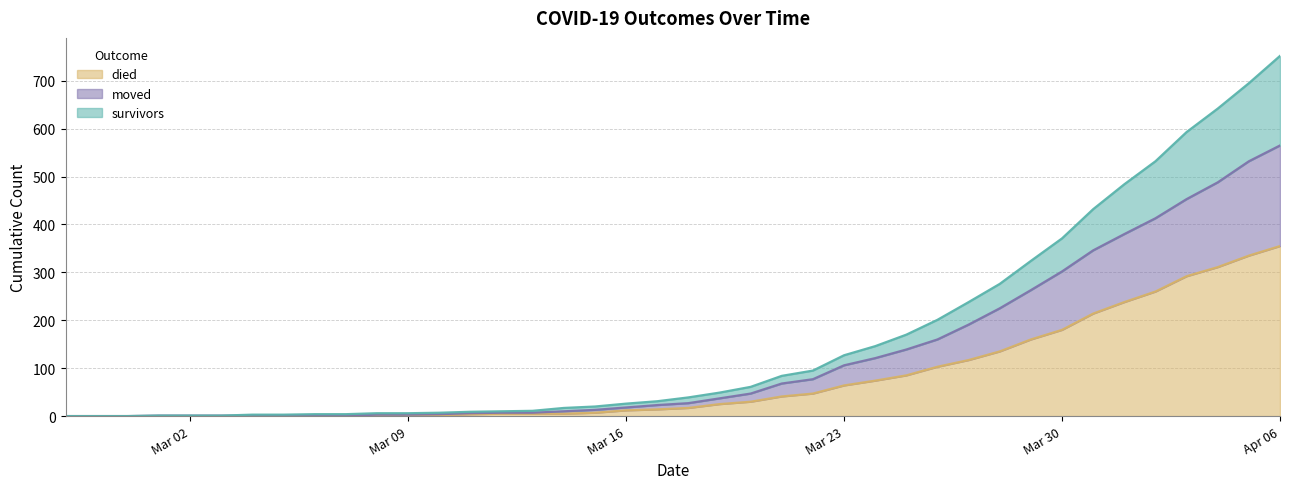

What is the label of the 31st point from the left?

2020-03-28